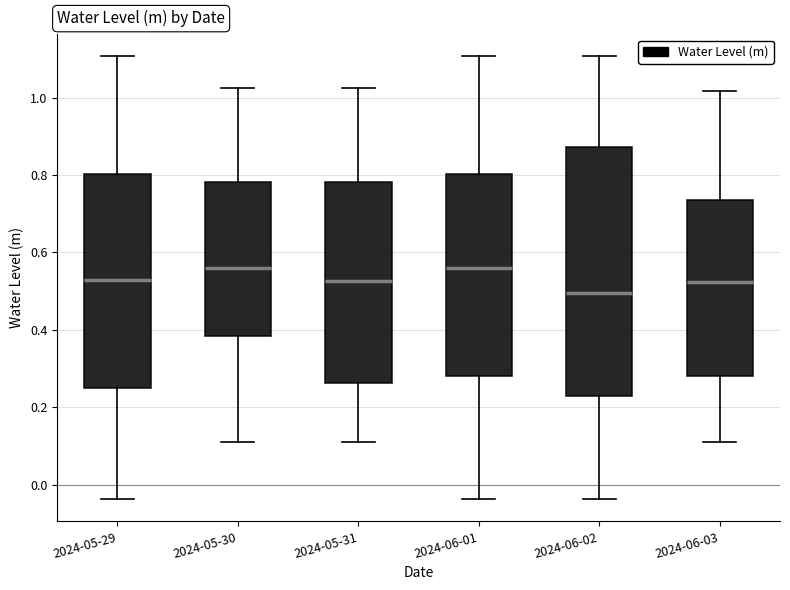

Where does the median line of the box for 2024-06-03 sit on the y-axis? The values are not printed on the chart, so give them approximately, as read against the axis.

0.52